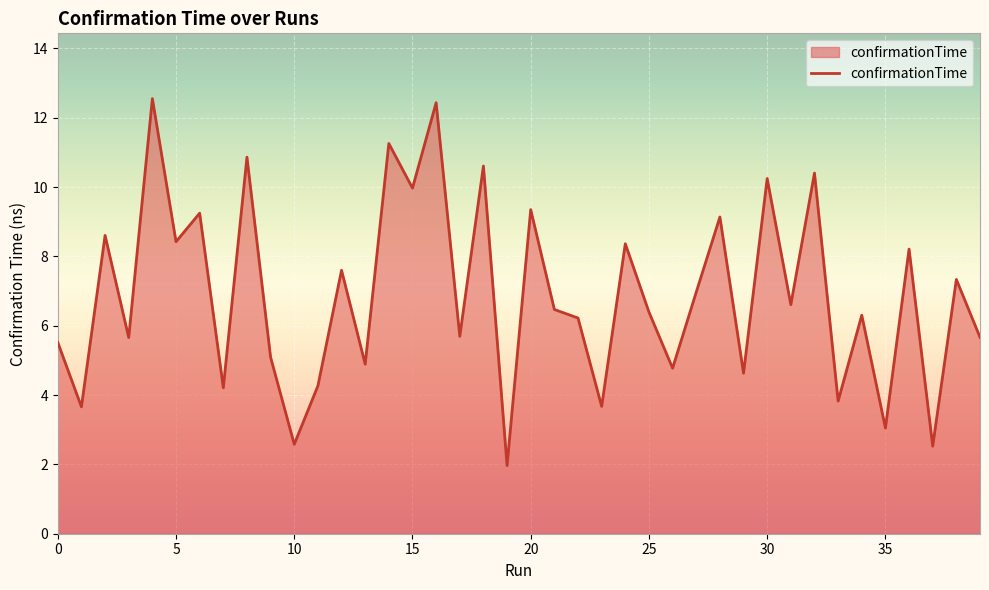

What is the smallest value displayed?

2.0